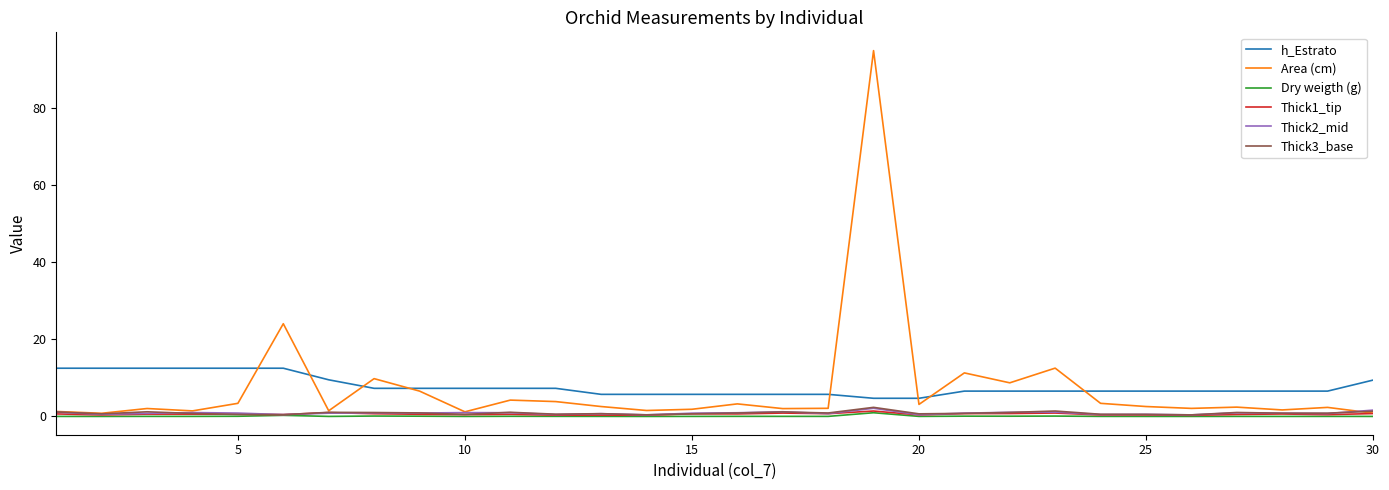

How many lines are shown in the chart?

6